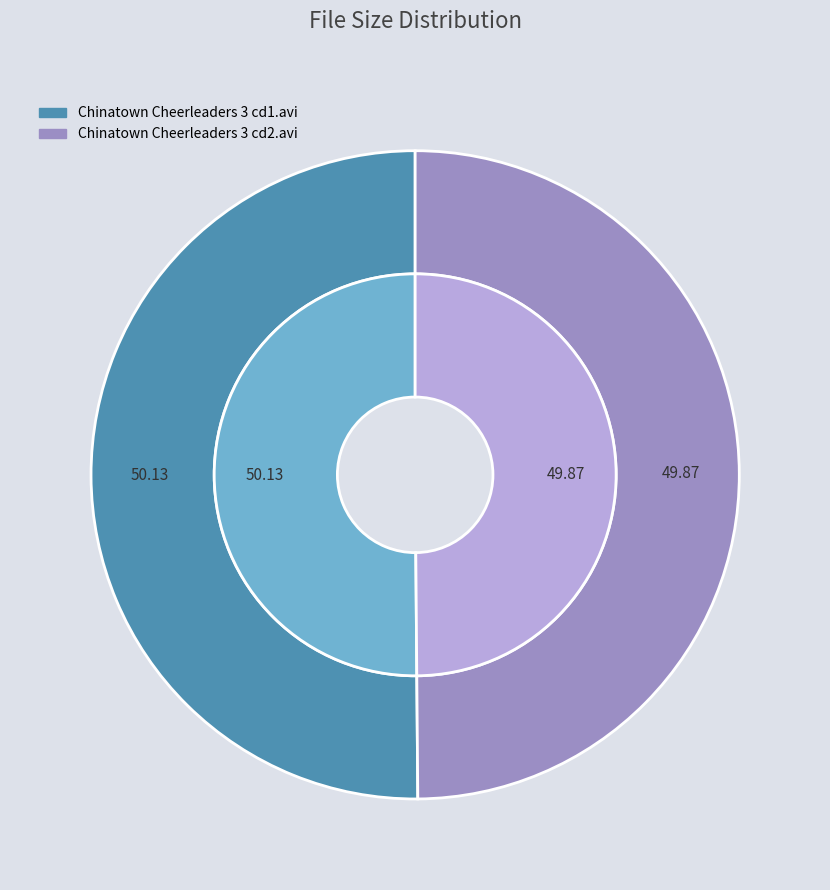

To the nearest percent, what portion does Chinatown Cheerleaders 3 cd1.avi represent?

50%